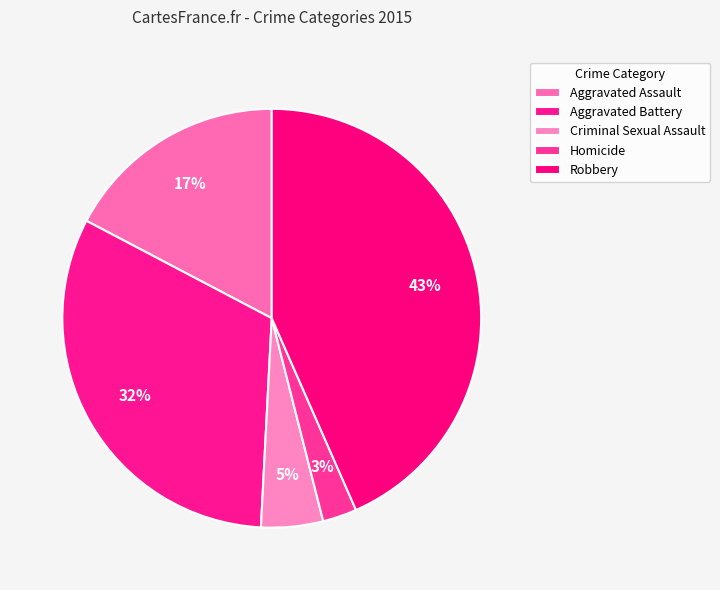

Count the number of slices in the pie.

5